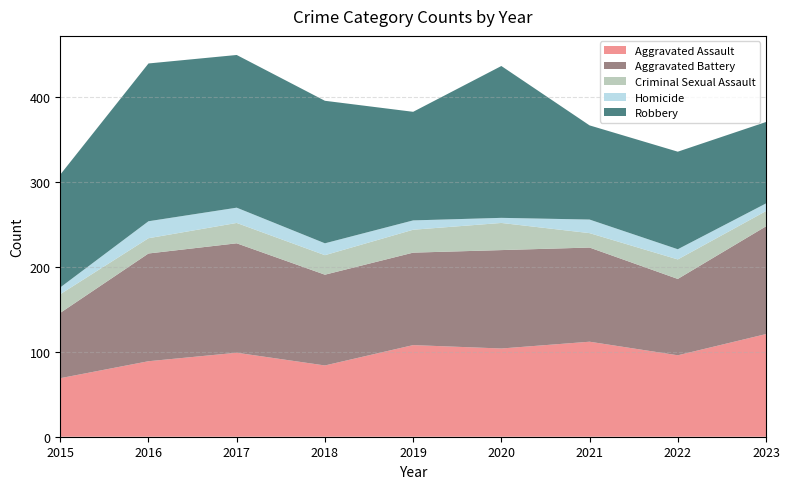

Reading left to right, what are all the values shown in this chart?

Aggravated Assault: 2015=69	2016=89	2017=99	2018=84	2019=108	2020=104	2021=112	2022=96	2023=121
Aggravated Battery: 2015=77	2016=127	2017=129	2018=107	2019=109	2020=116	2021=111	2022=90	2023=127
Criminal Sexual Assault: 2015=22	2016=18	2017=24	2018=23	2019=27	2020=32	2021=17	2022=23	2023=18
Homicide: 2015=8	2016=20	2017=18	2018=14	2019=11	2020=6	2021=16	2022=12	2023=9
Robbery: 2015=133	2016=186	2017=180	2018=168	2019=128	2020=179	2021=111	2022=115	2023=96